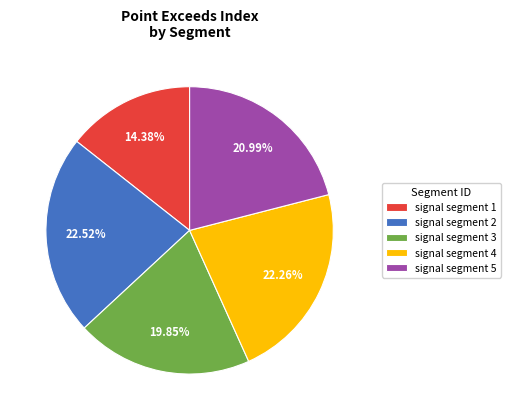

True or false: signal segment 1 accounts for 27% of the total.

False